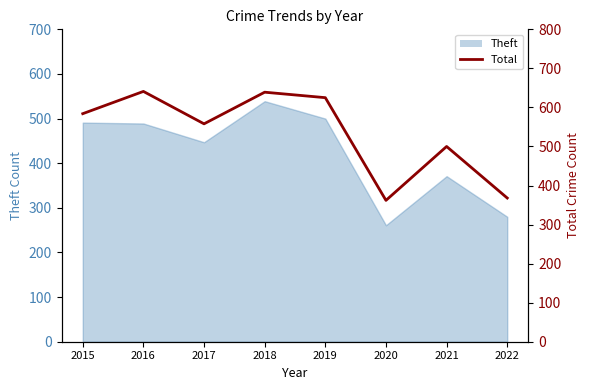

True or false: the data shows 1100 at 2019.

False